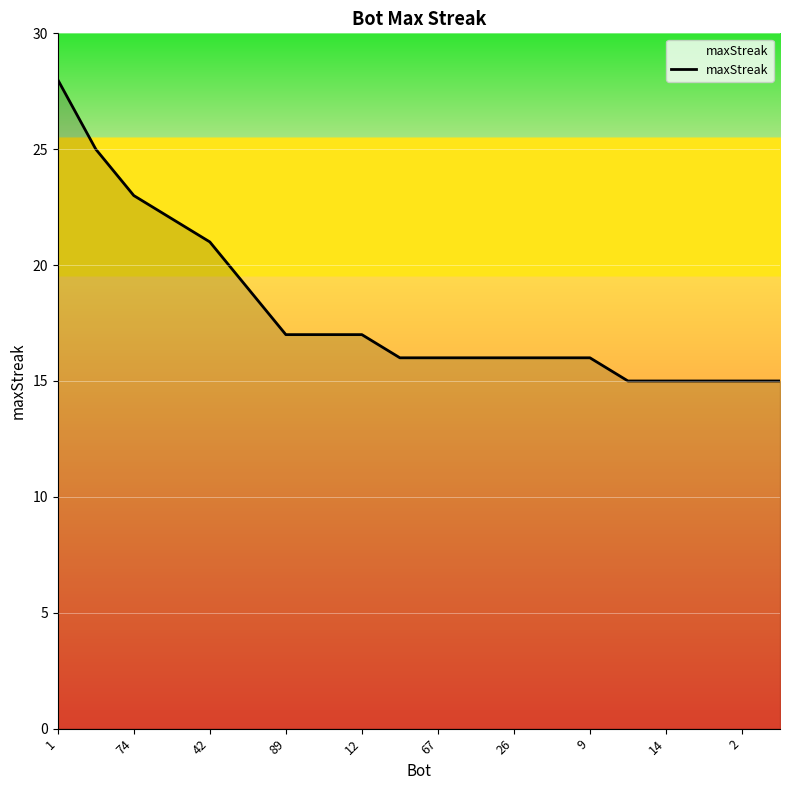

What is the difference between the maximum and minimum values?

13